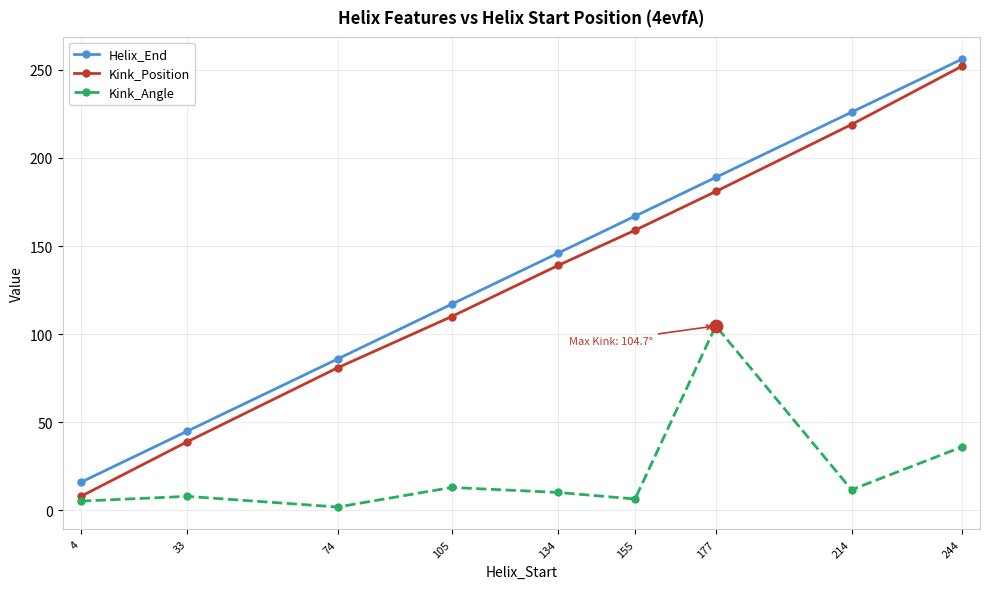

Between 33 and 74, which series saw the biggest shift?

Kink_Position